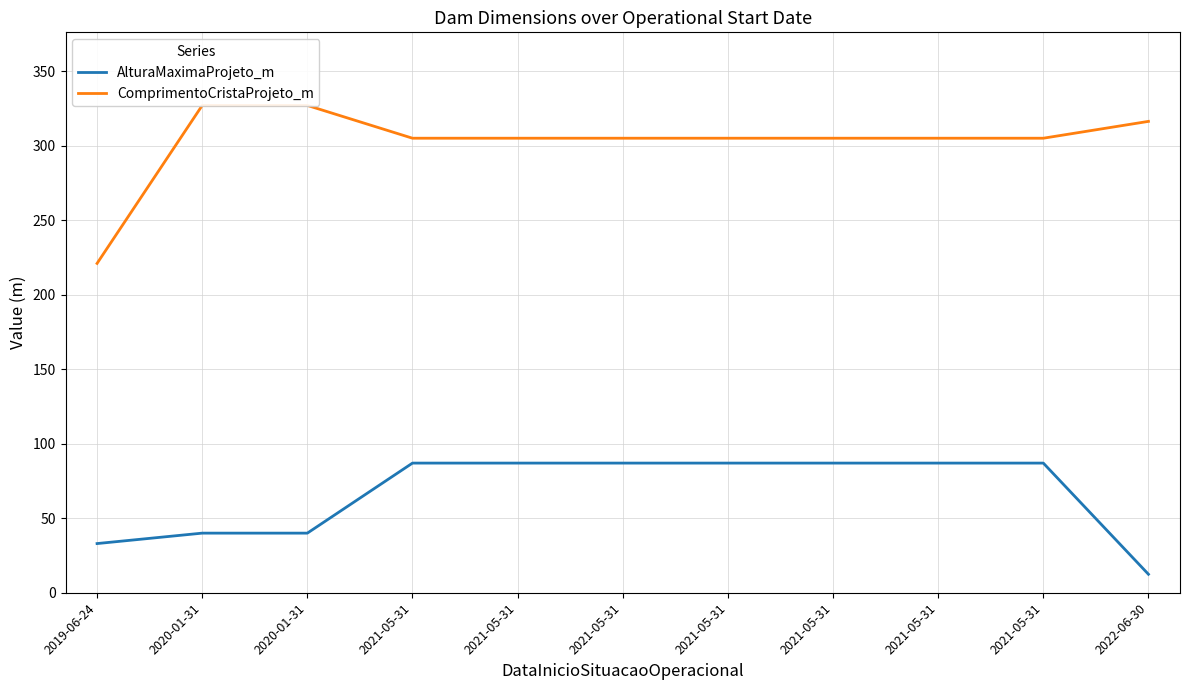

Does the chart display data point markers on the line(s)?

No